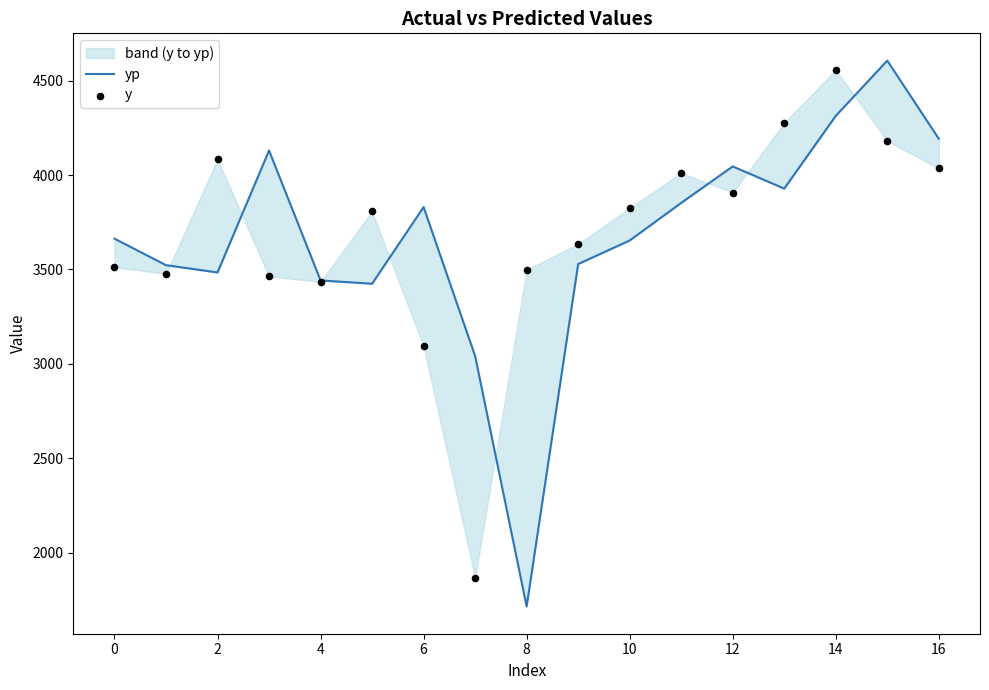

What are all the series names shown in the legend?

yp, y